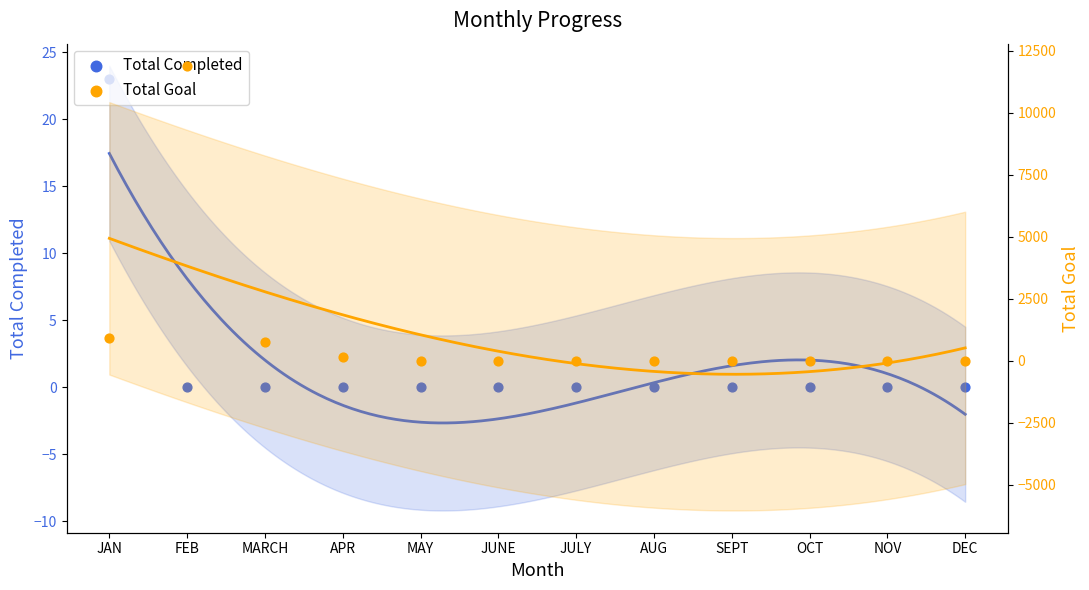

What are all the series names shown in the legend?

Total Completed, Total Goal